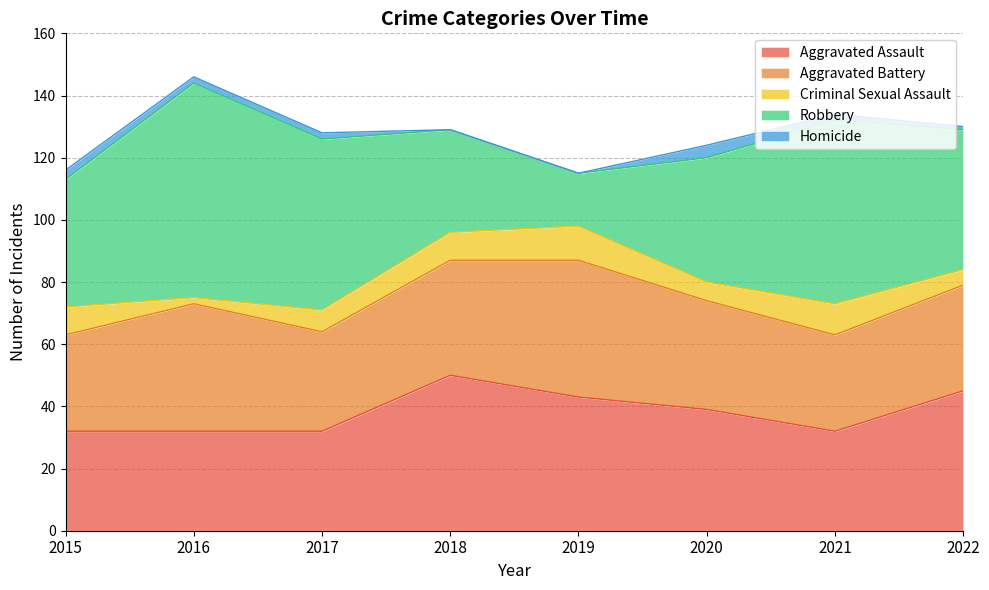

What is the maximum value for Homicide?

4